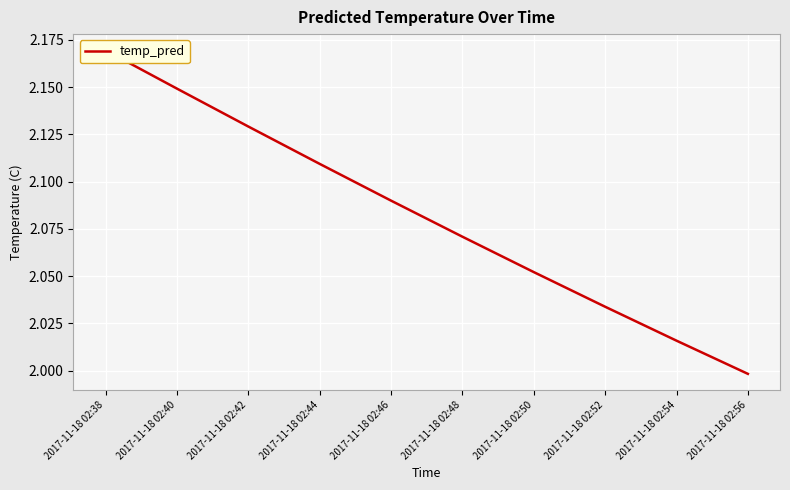

Reading right to left, what are all the values shown in this chart?

2017-11-18 02:56=2.0	2017-11-18 02:54=2.0	2017-11-18 02:52=2.0	2017-11-18 02:50=2.1	2017-11-18 02:48=2.1	2017-11-18 02:46=2.1	2017-11-18 02:44=2.1	2017-11-18 02:42=2.1	2017-11-18 02:40=2.1	2017-11-18 02:38=2.2